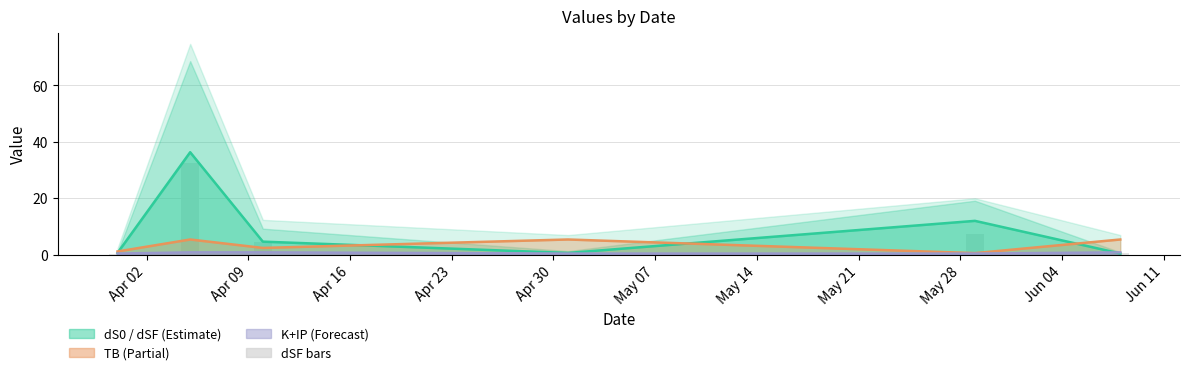

Which series has the widest spread of values?

dS0 line